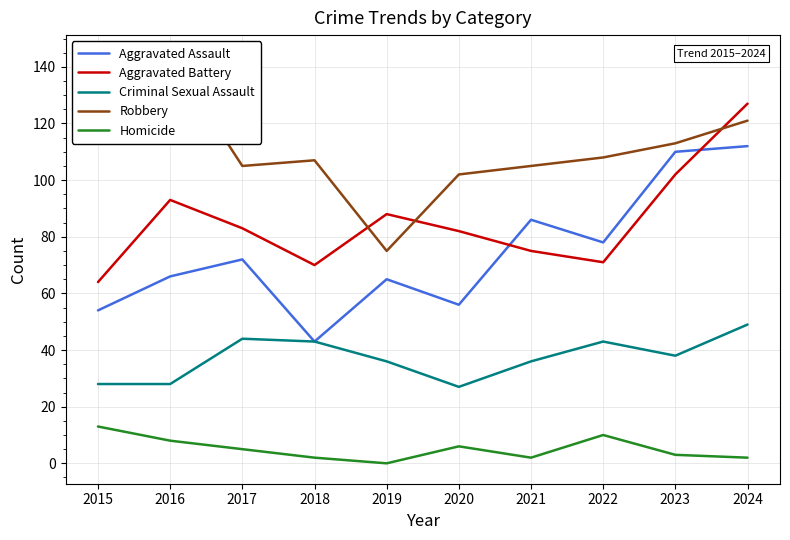

What is the difference between the Aggravated Battery values at 2024 and 2019?

39